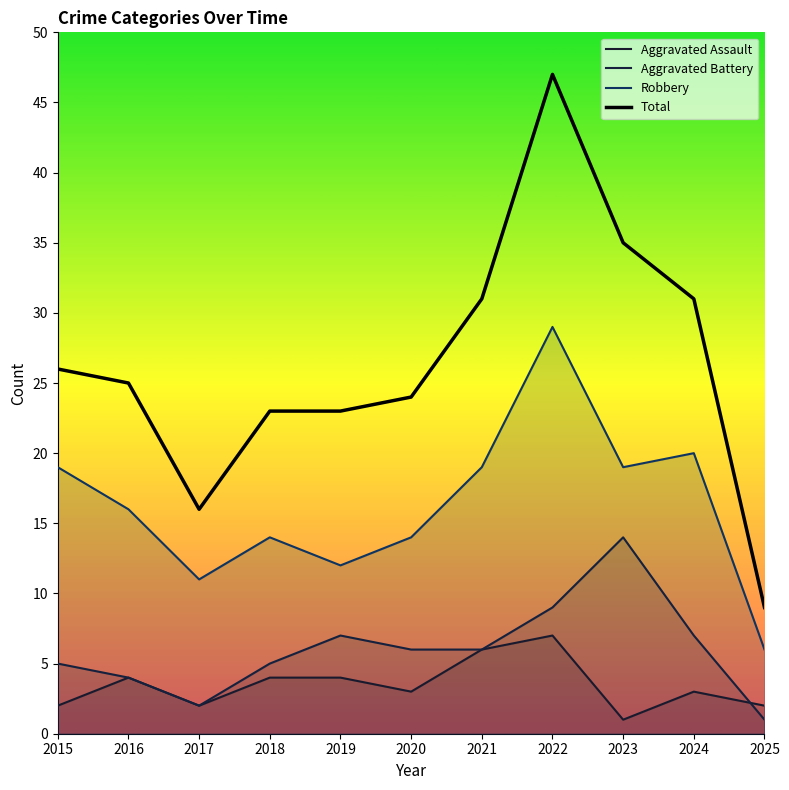

At which category is the sum across all series the highest?

2022